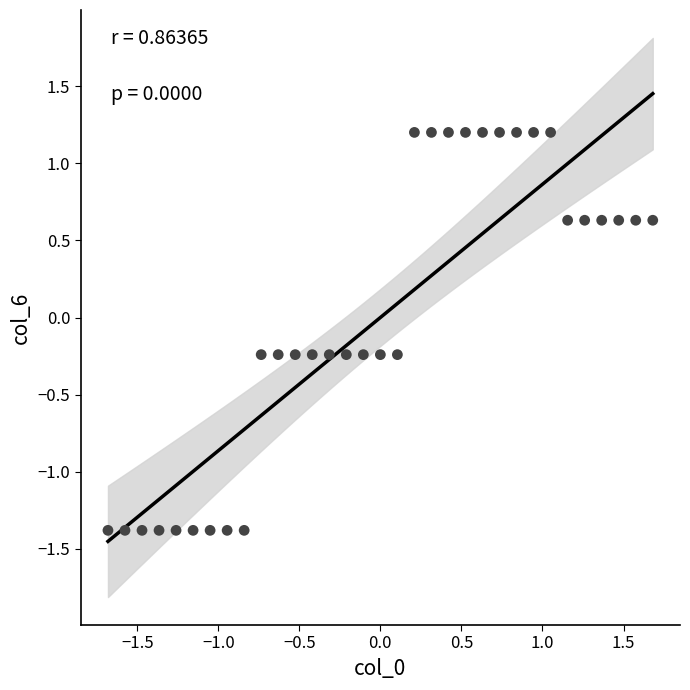

What is the range of X values (max minus min)?

3.4